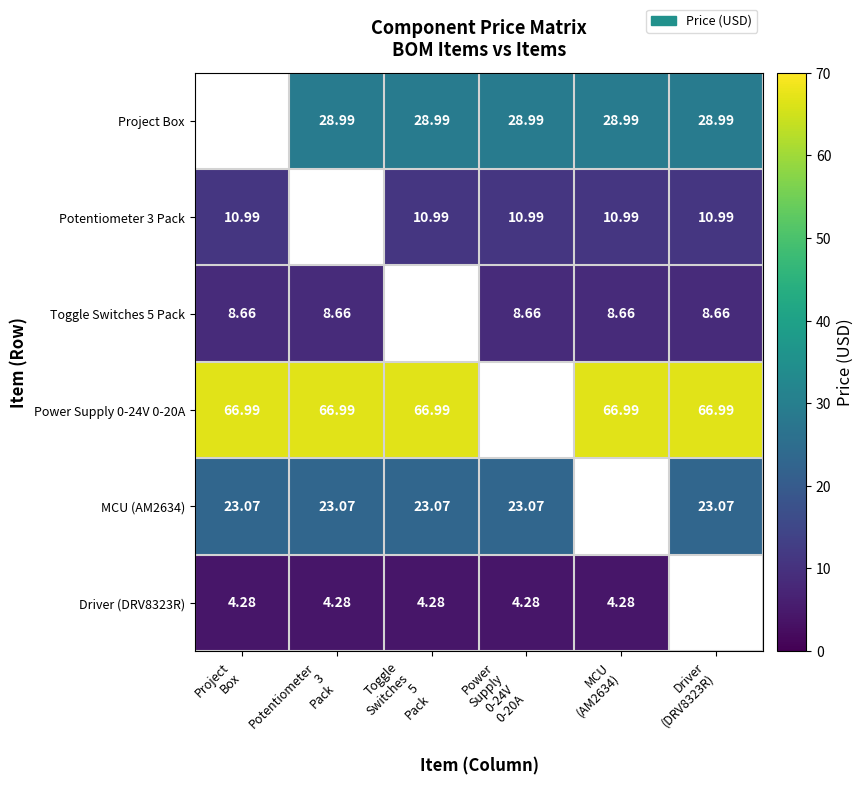

Rank the categories by Potentiometer 3 Pack value from highest to lowest.

Project Box, Potentiometer 3 Pack, Toggle Switches 5 Pack, Power Supply 0-24V 0-20A, MCU (AM2634), Driver (DRV8323R)